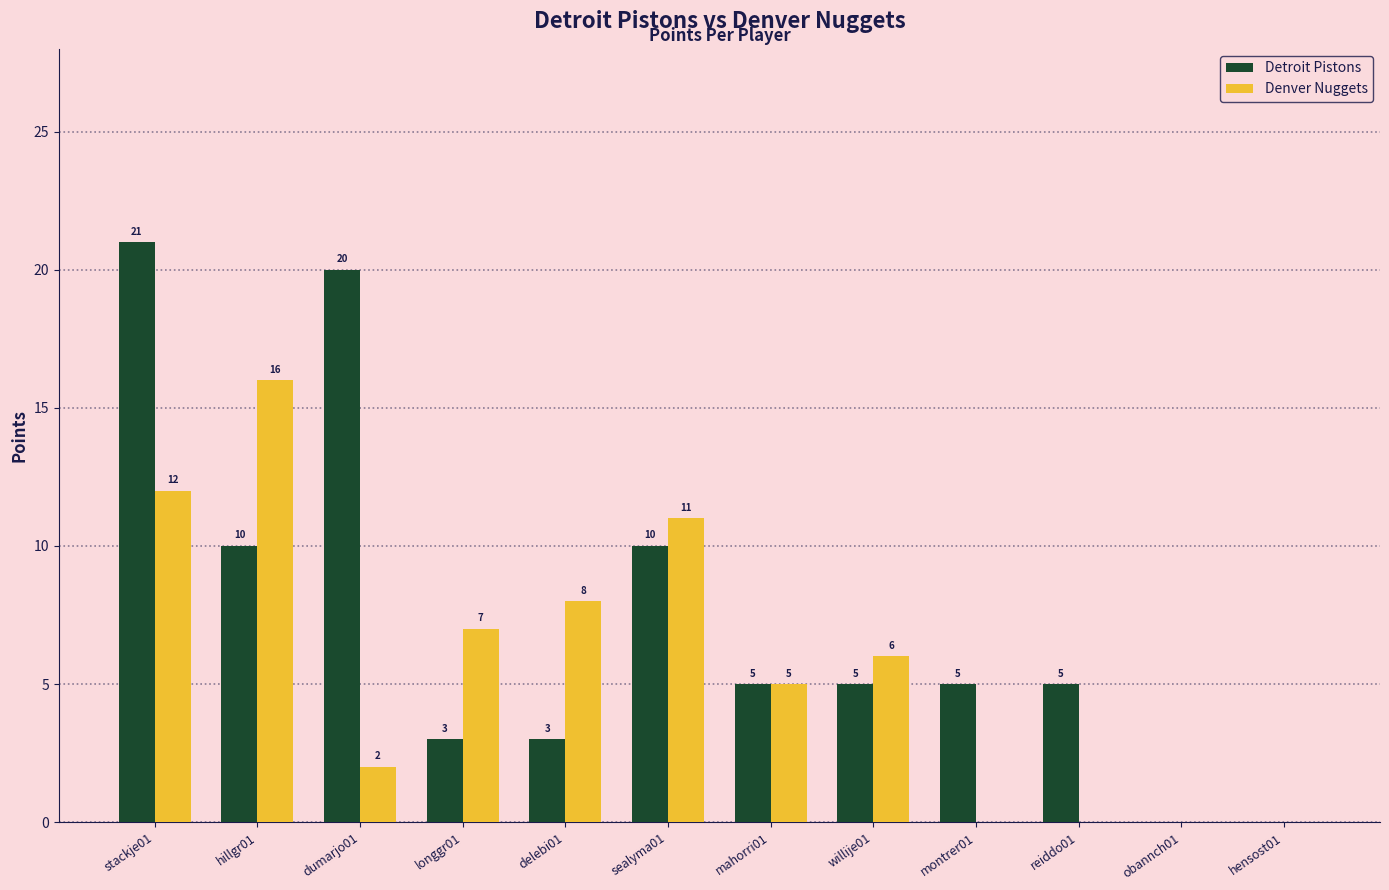

Which series has the widest spread of values?

Detroit Pistons